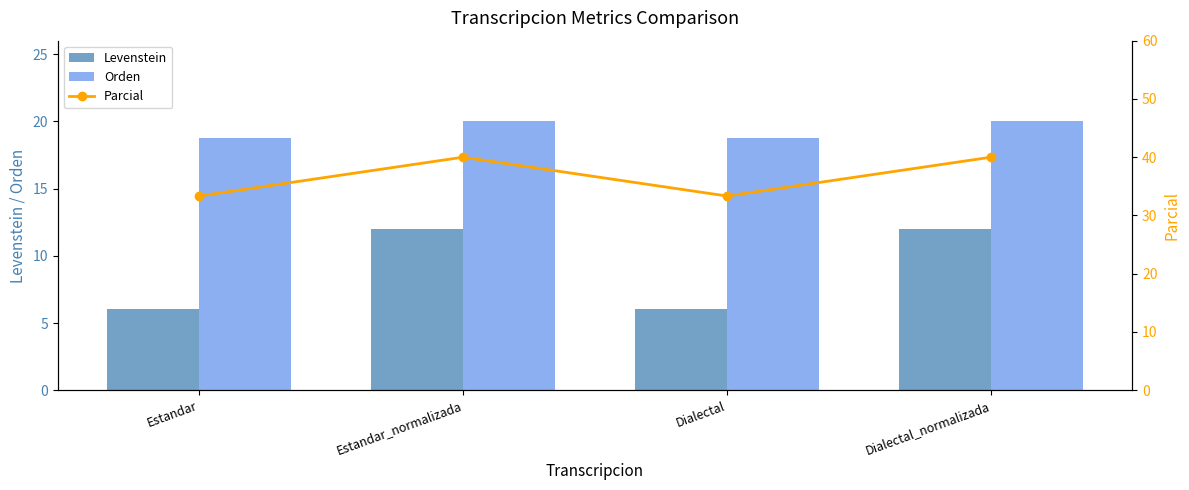

What is the maximum value for Parcial?

40.0